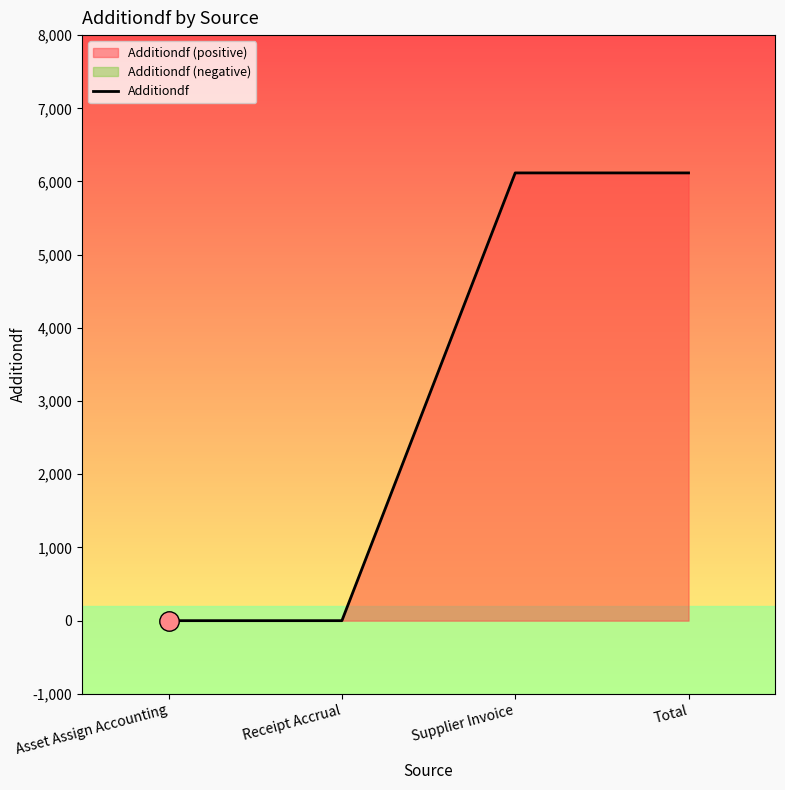

Count the number of values greater than 6117.

2